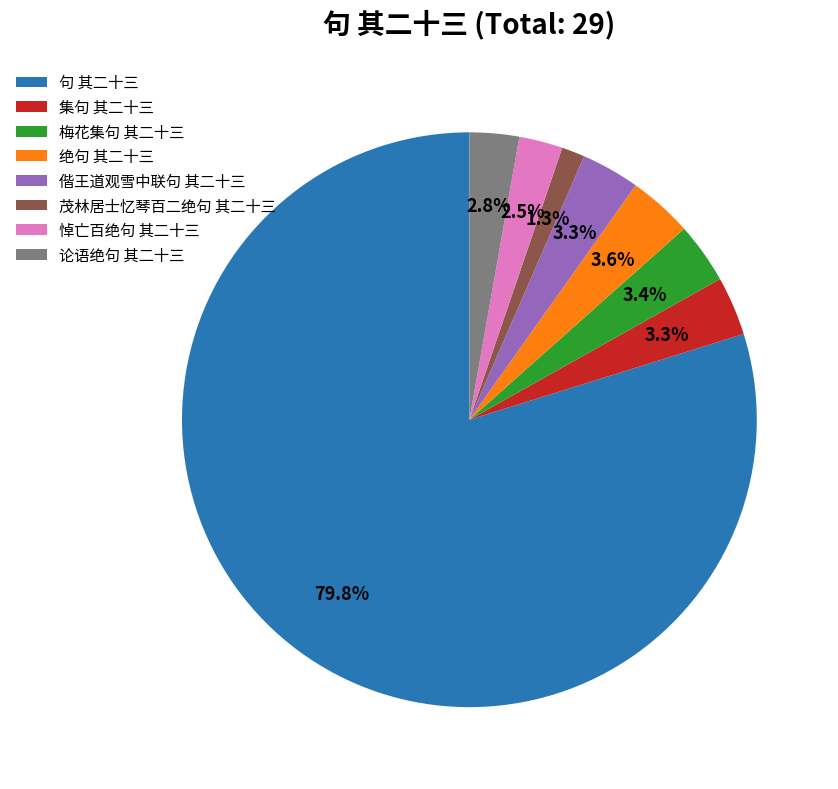

Which has a higher value, 句 其二十三 or 论语绝句 其二十三?

句 其二十三